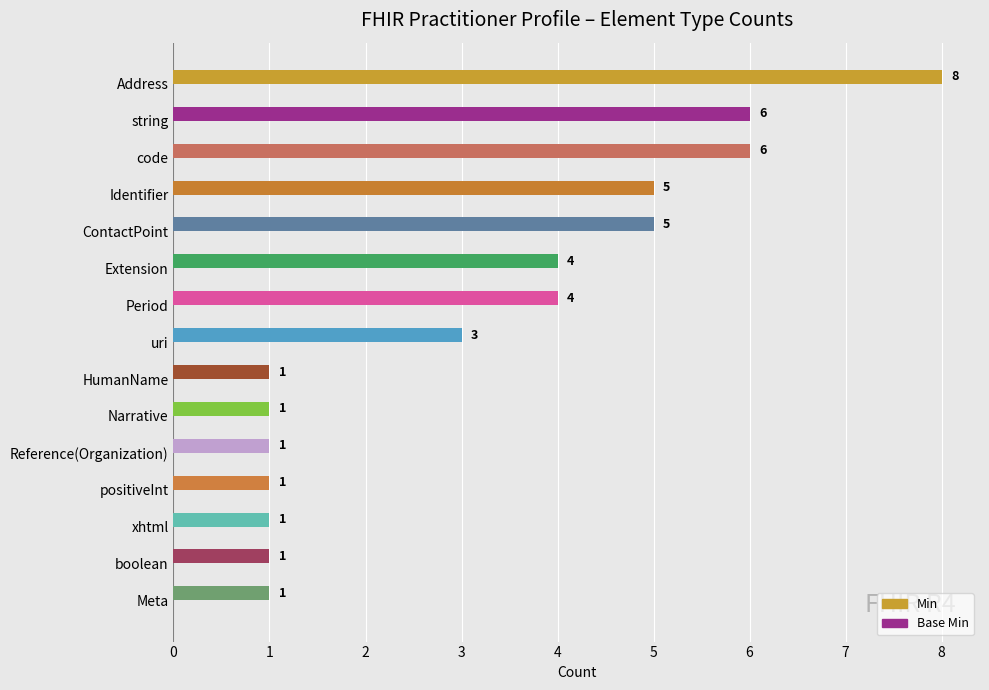

Is it true that Base Min equals 0 at boolean?

False